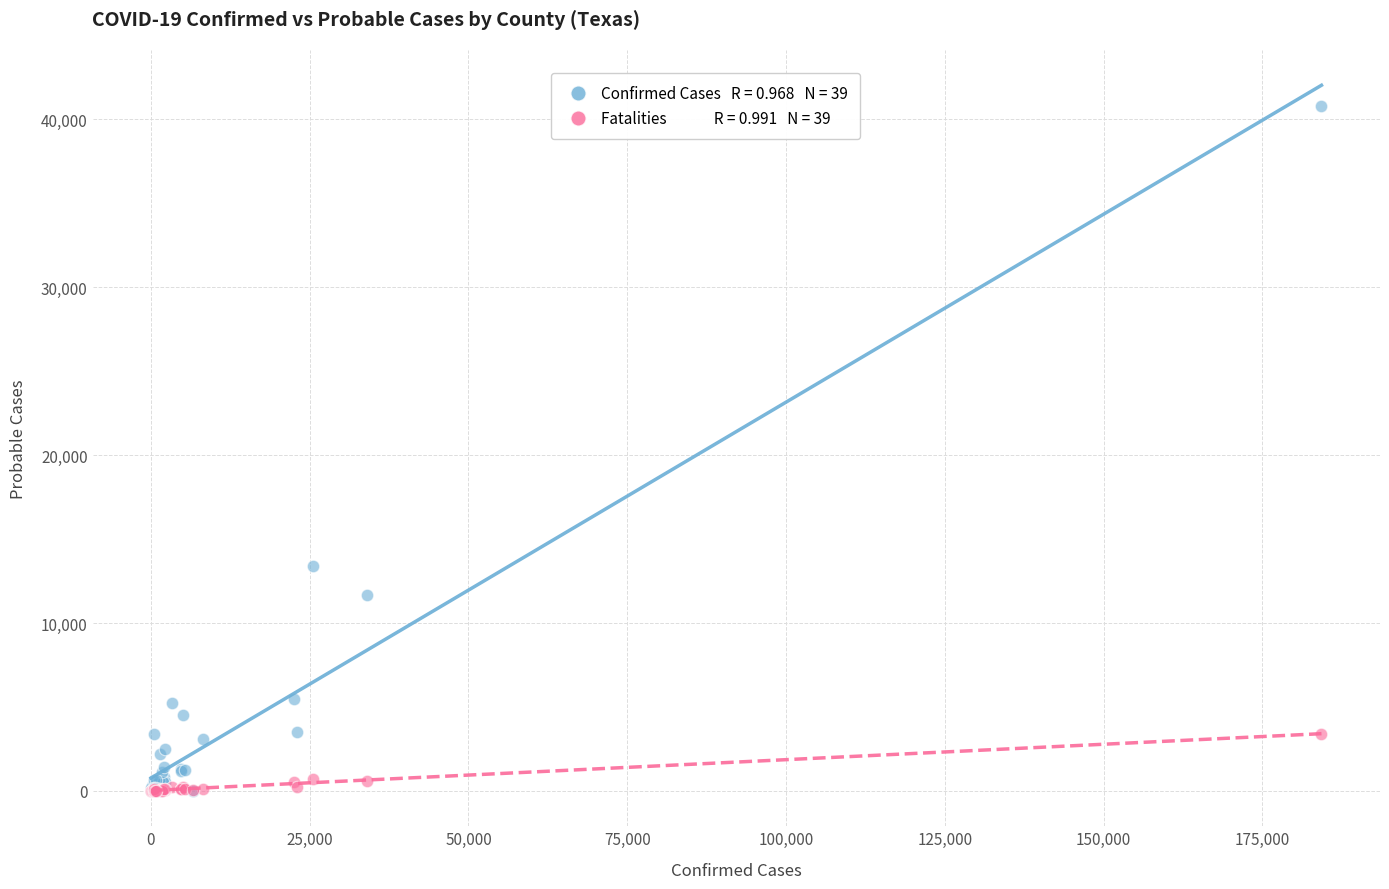

Across all series, what Y value is closest to 20400?

13420